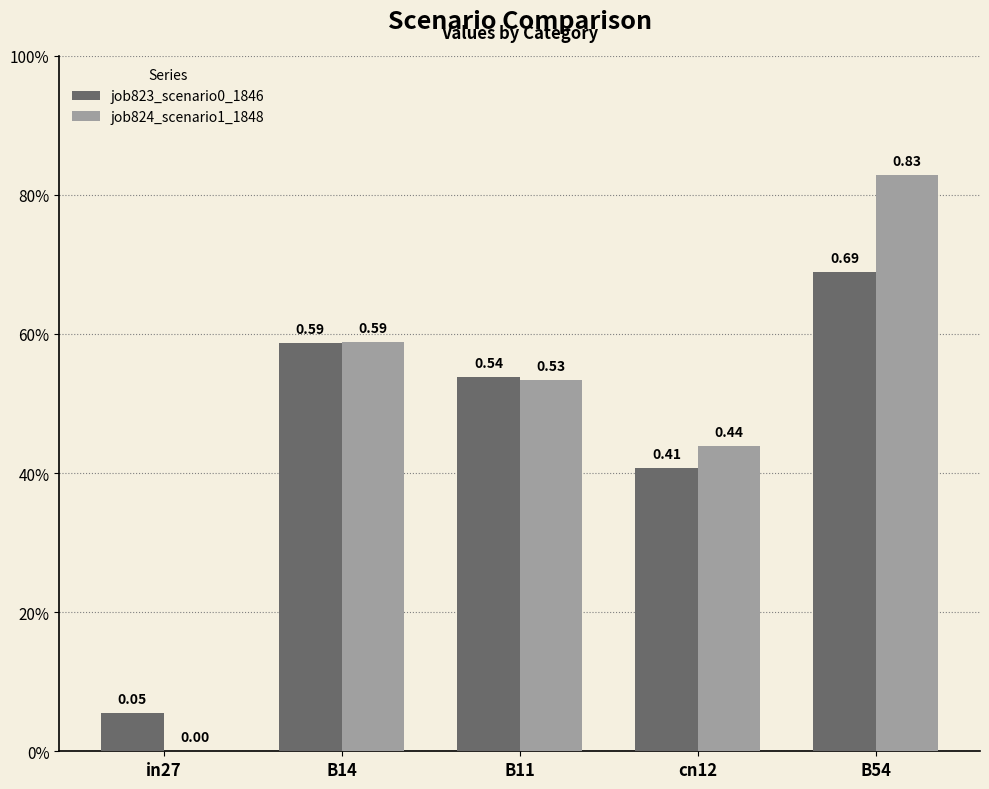

List the labels in order of job824_scenario1_1848 value, smallest first.

in27, cn12, B11, B14, B54